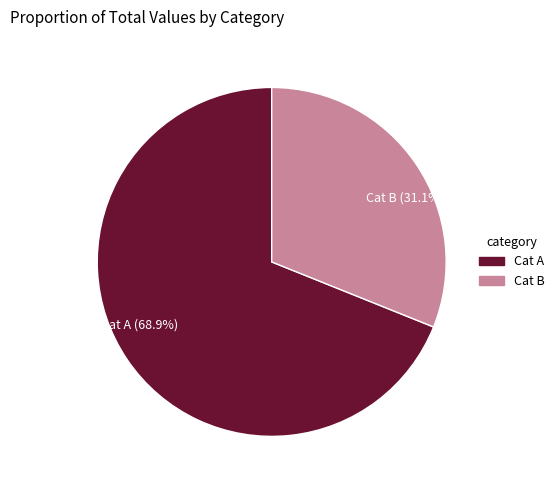

Is the sum of Cat A (68.9%) and Cat B (31.1%) greater than half?

Yes